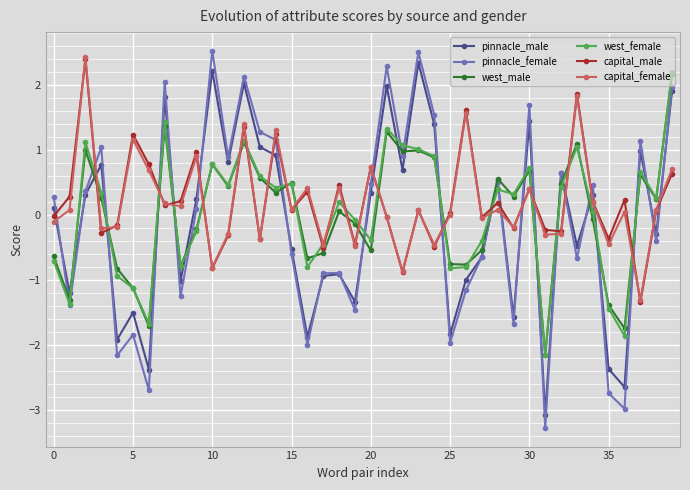

True or false: pinnacle_female and capital_female intersect in this chart.

True